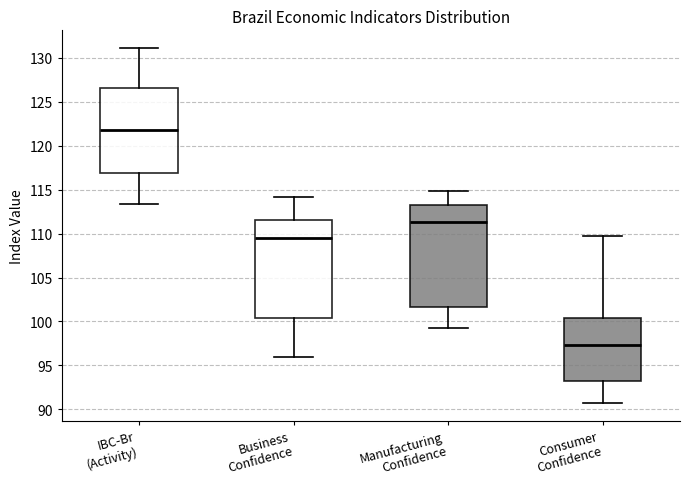

Which box's median line is the highest?

IBC-Br (Activity)